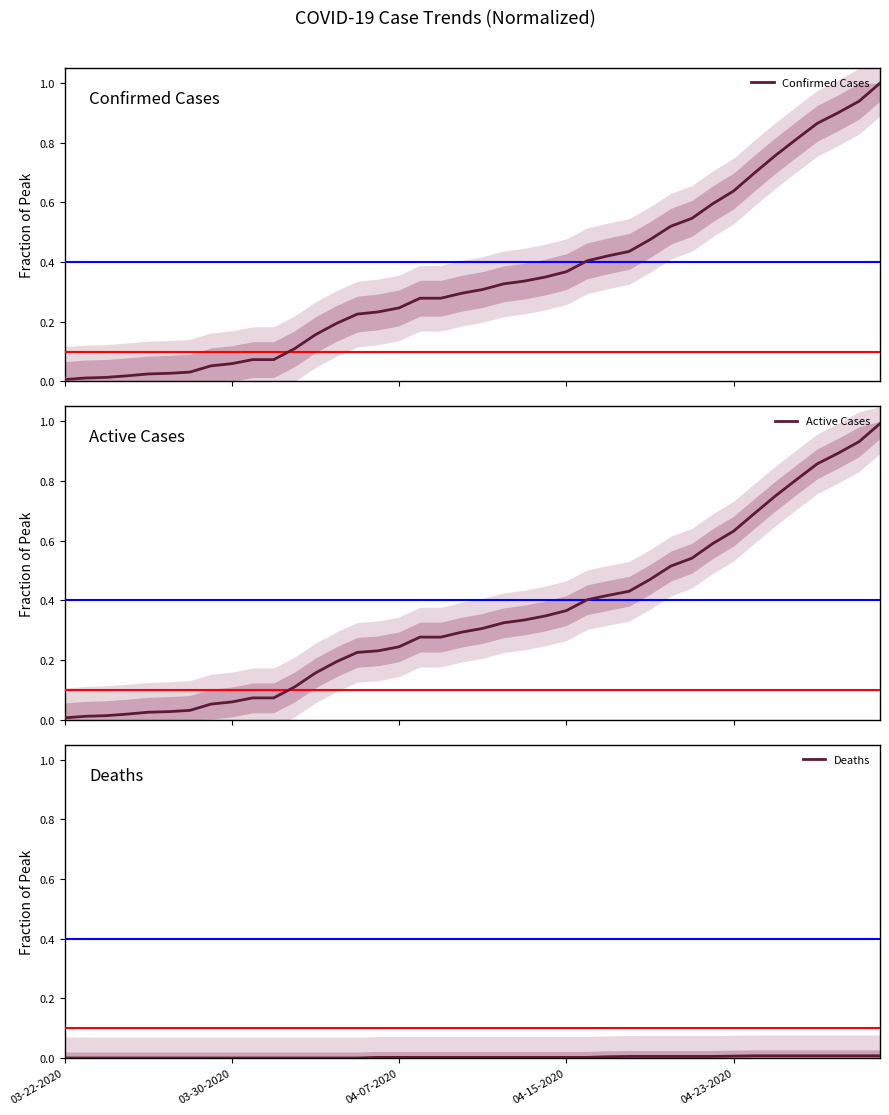

What is the maximum value for Active Cases?

1.0